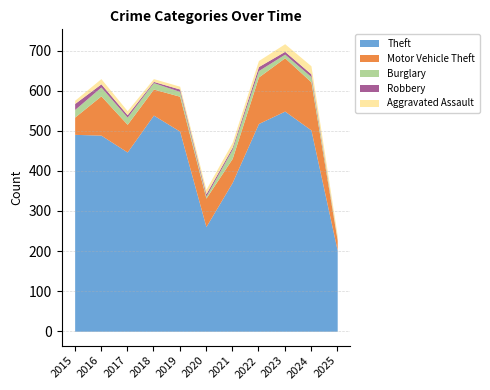

Reading left to right, what are all the values shown in this chart?

Theft: 2015=491	2016=489	2017=447	2018=539	2019=499	2020=261	2021=371	2022=518	2023=549	2024=502	2025=202
Motor Vehicle Theft: 2015=43	2016=98	2017=69	2018=65	2019=87	2020=71	2021=60	2022=116	2023=133	2024=120	2025=25
Burglary: 2015=19	2016=22	2017=18	2018=16	2019=12	2020=5	2021=23	2022=16	2023=9	2024=13	2025=2
Robbery: 2015=15	2016=8	2017=6	2018=3	2019=6	2020=6	2021=5	2022=10	2023=7	2024=7	2025=1
Aggravated Assault: 2015=8	2016=13	2017=10	2018=7	2019=7	2020=11	2021=12	2022=15	2023=19	2024=20	2025=10